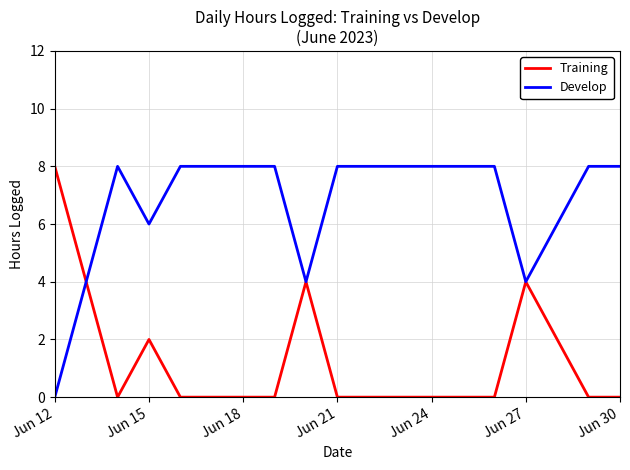

How many Develop values are between 4 and 8?

13